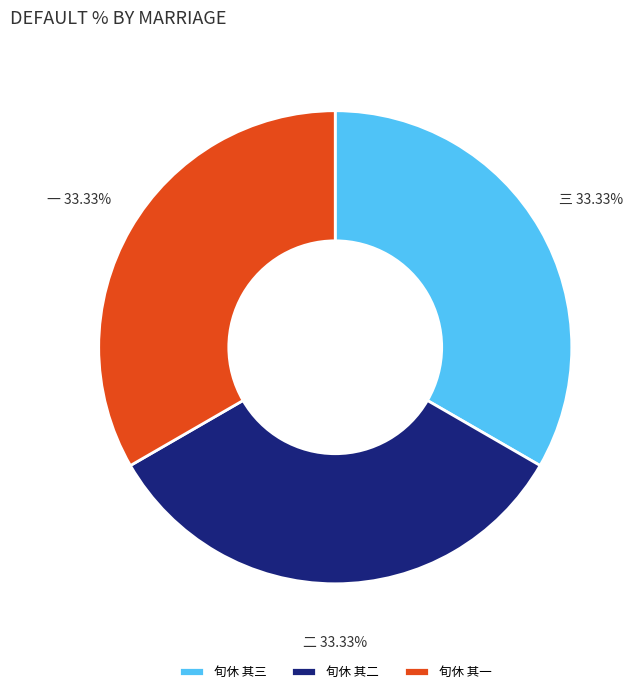

Does 旬休 其二 account for over 50% of the chart?

No